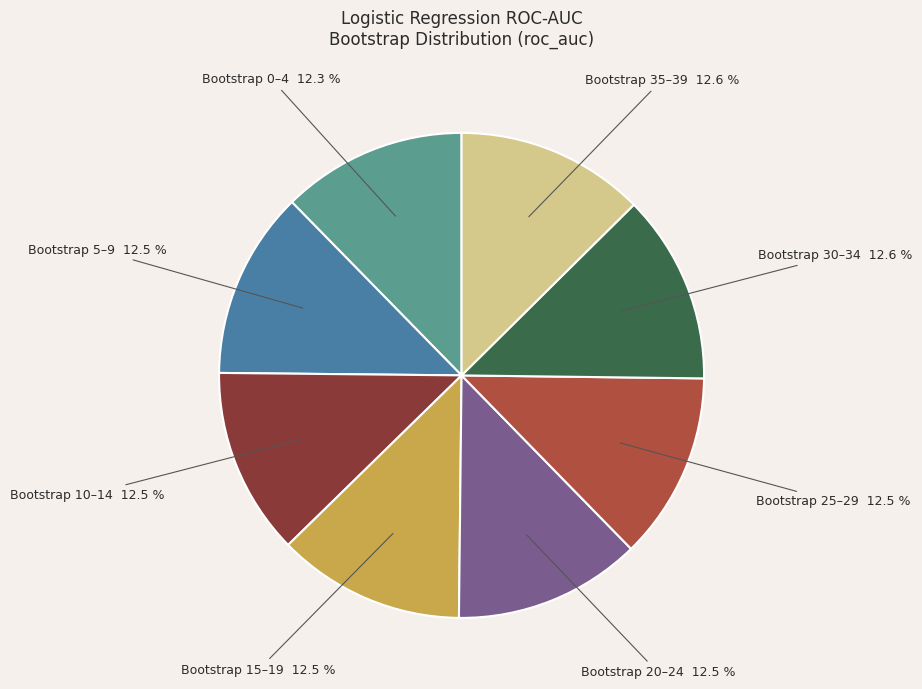

How many segments does this pie chart have?

8